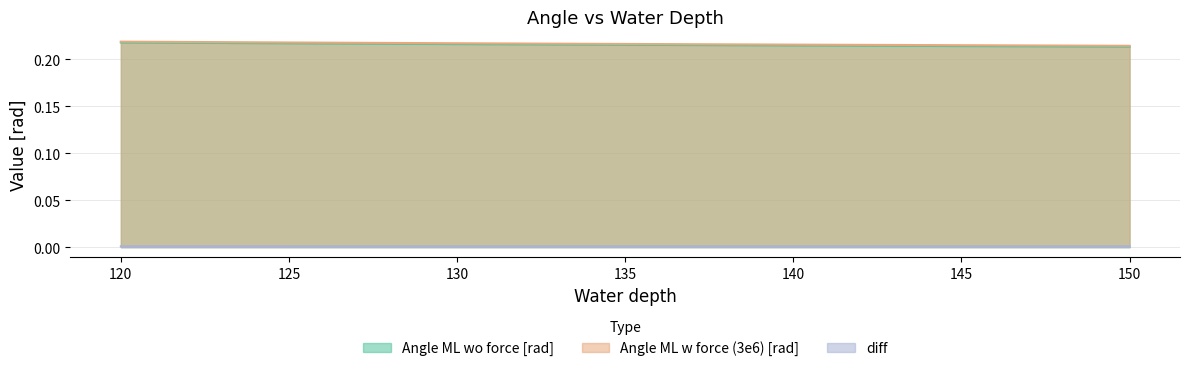

What value does the Angle ML w force (3e6) [rad] series have at 135?

0.2